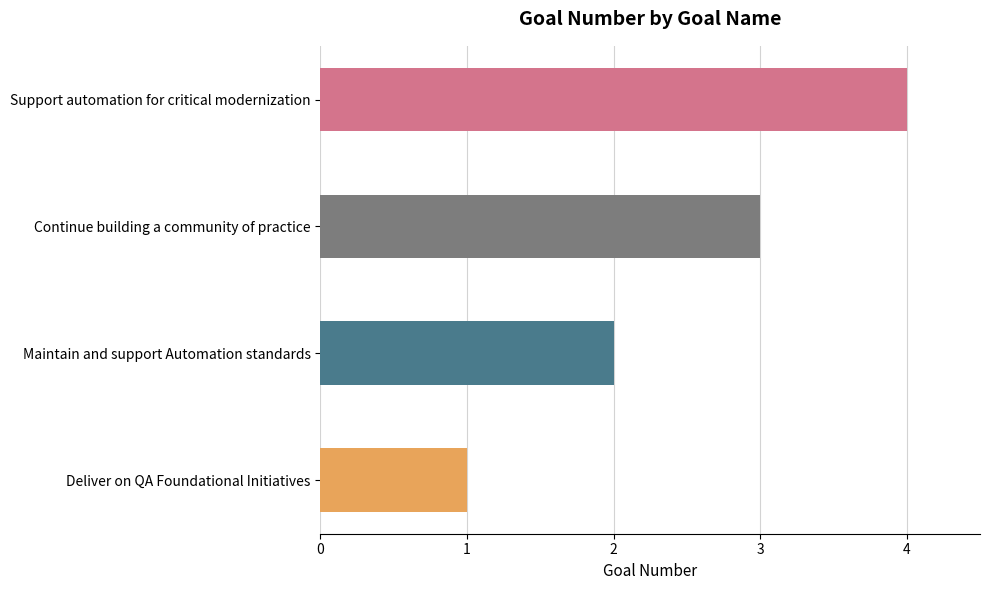

What is the minimum value shown in the chart?

1